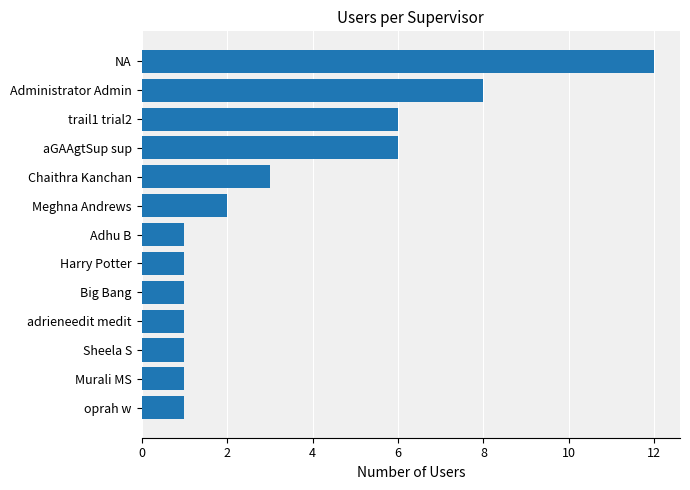

What is the average value?

3